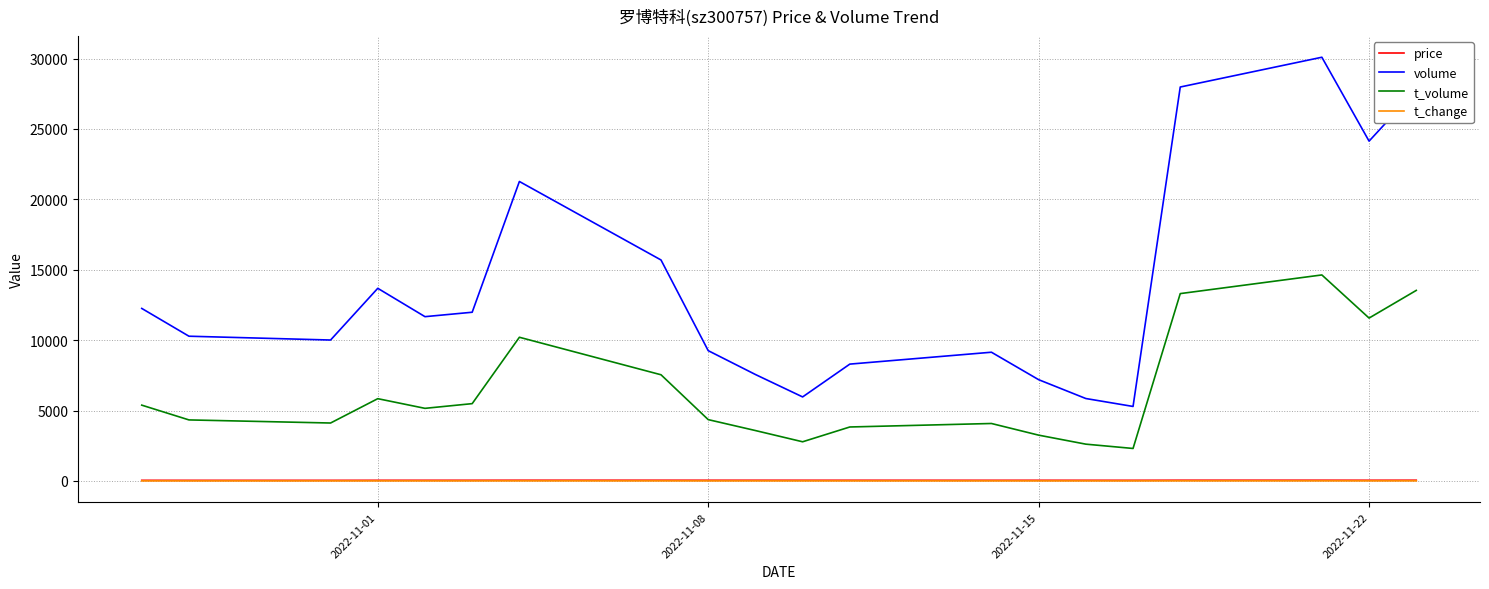

Which series has the widest spread of values?

volume